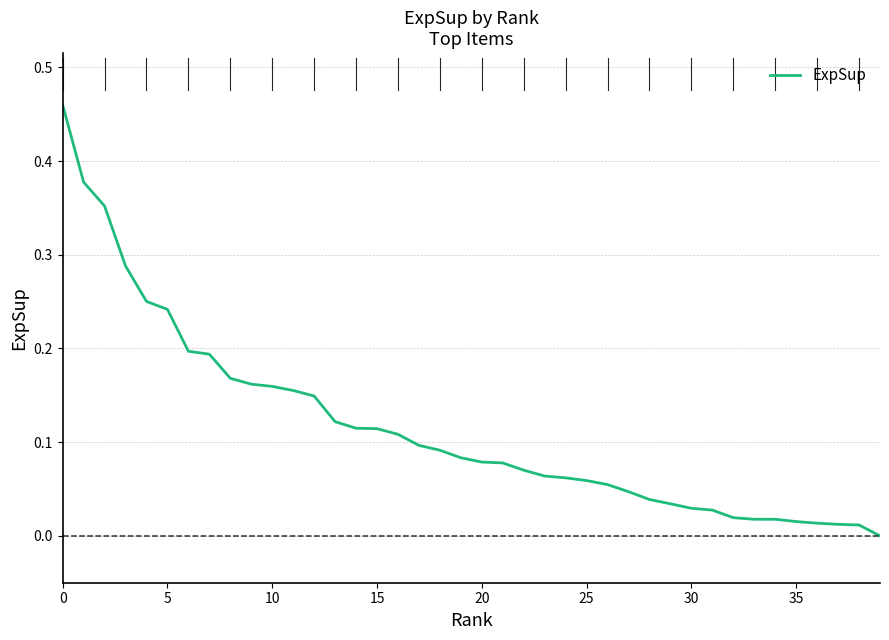

How many values exceed 0?

39